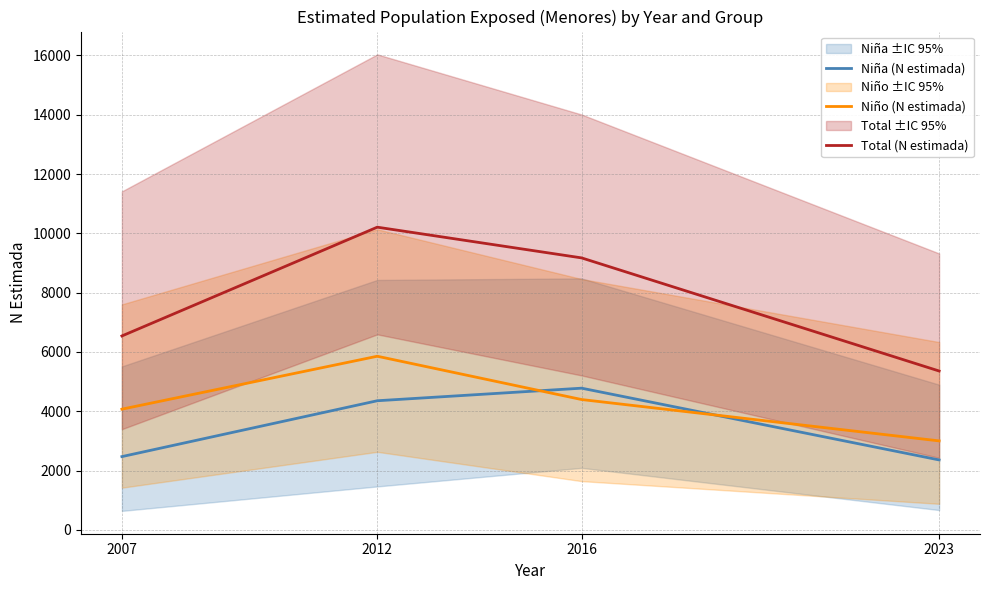

Does the chart have visible grid lines?

Yes